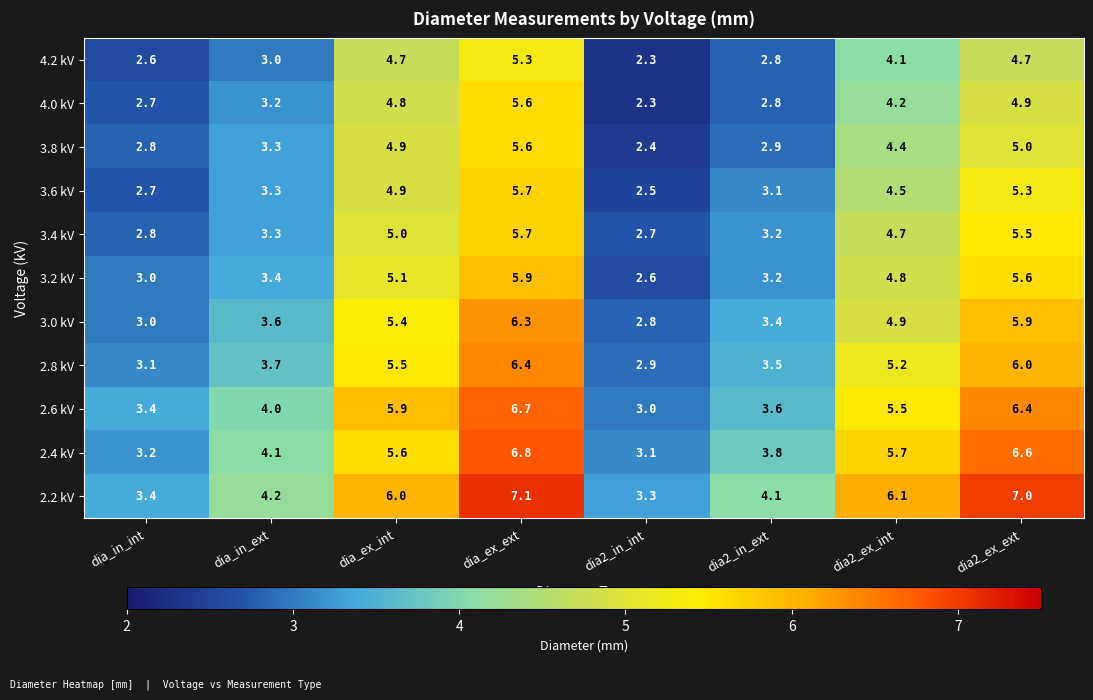

At which category does the chart reach its minimum across all series?

dia2_in_int